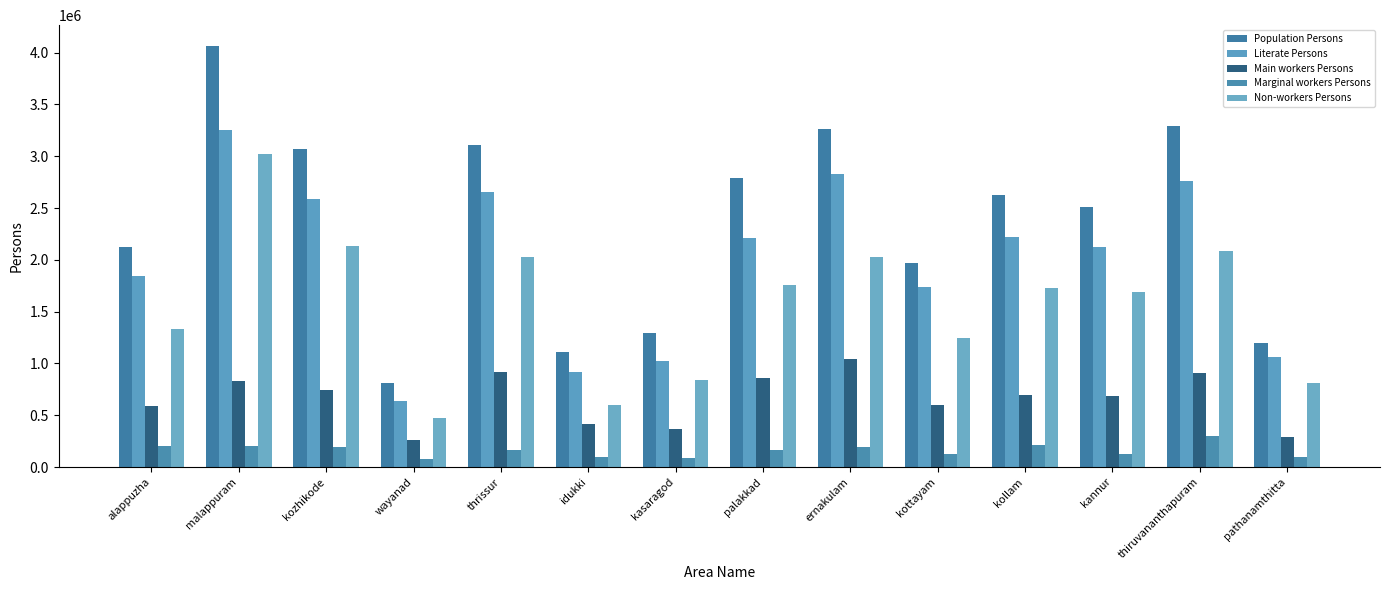

What is the label of the 5th bar from the left?

thrissur